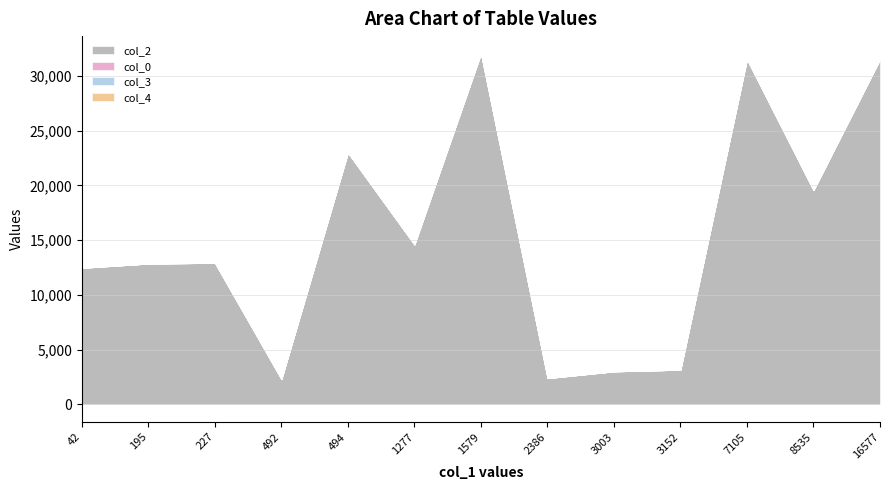

Which series changed the most between 492 and 3152?

col_2